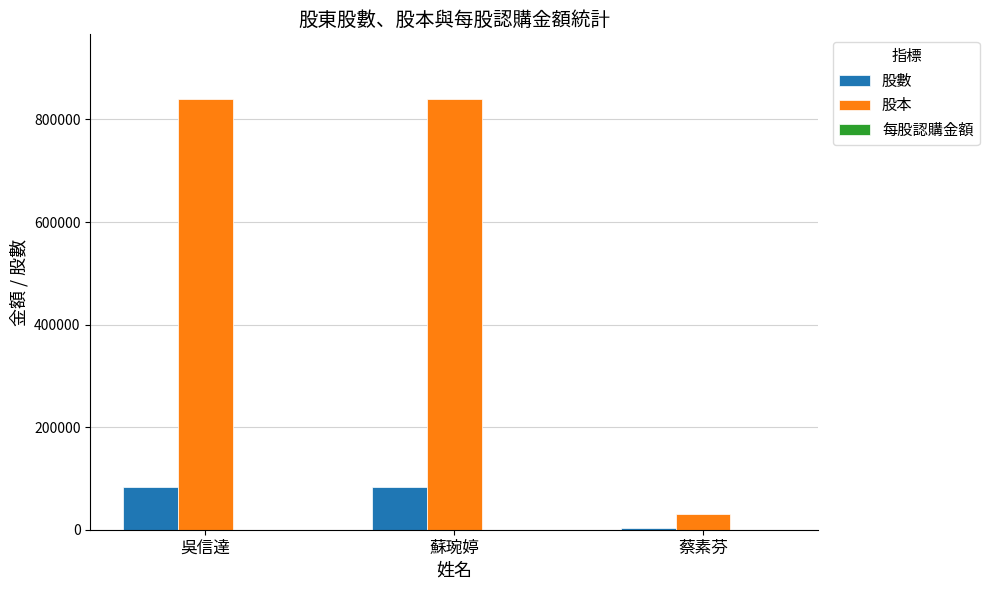

What is the sum of all 股數 values?

171125